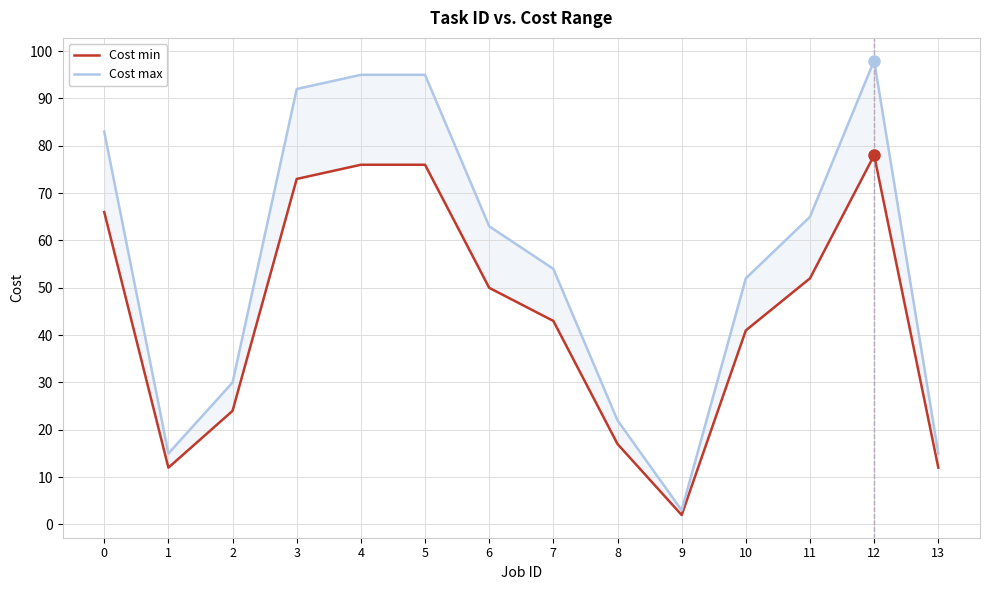

At 7, list the series in order from largest to smallest.

Cost max, Cost min